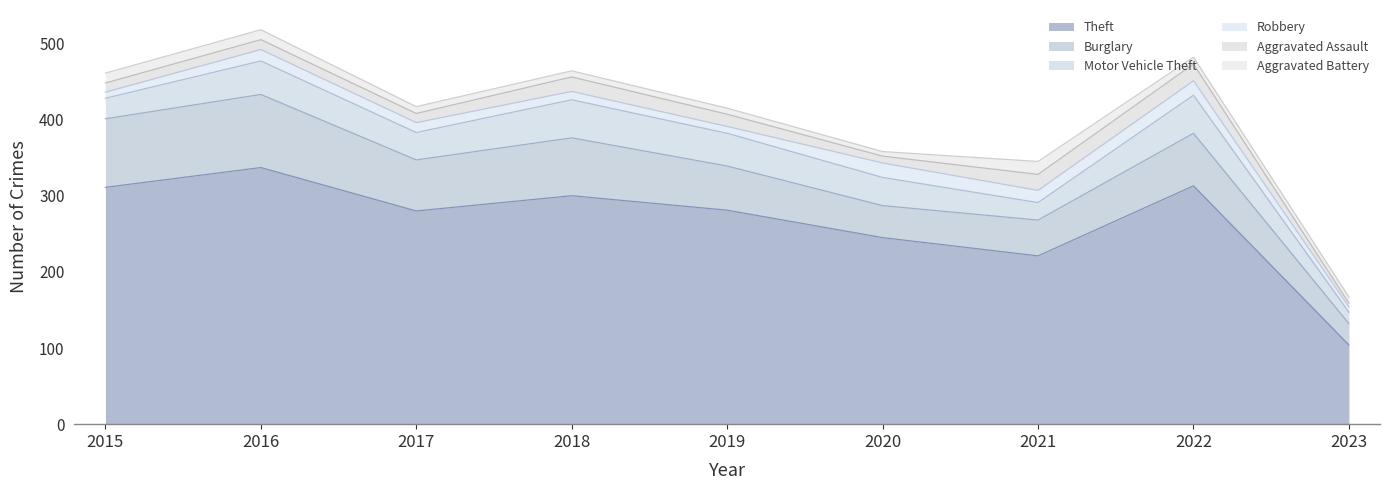

Reading left to right, what are all the values shown in this chart?

Theft: 311	337	280	300	281	245	221	313	104
Burglary: 90	96	67	76	58	42	47	69	28
Motor Vehicle Theft: 27	44	36	50	43	37	23	50	15
Robbery: 8	15	13	11	9	19	16	19	7
Aggravated Assault: 12	13	12	19	16	9	21	22	5
Aggravated Battery: 13	13	9	8	8	6	17	9	8